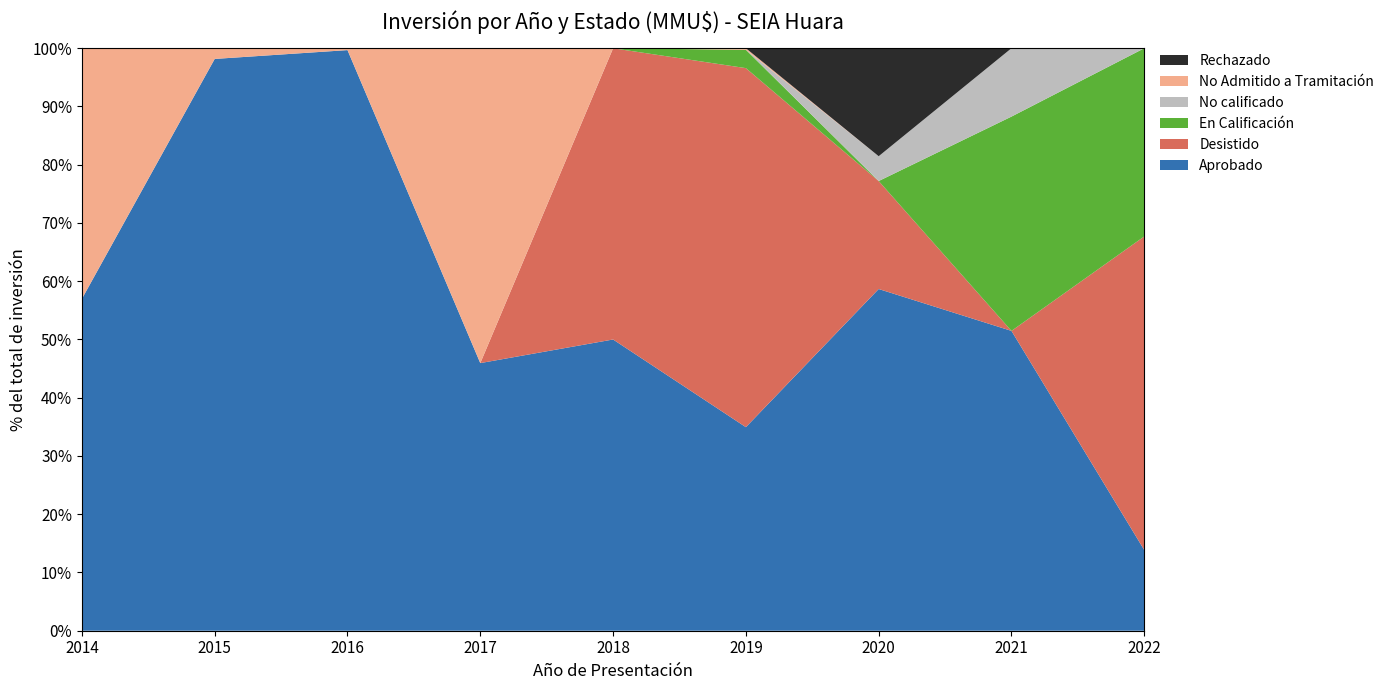

Reading left to right, transcribe all the data shown in this chart.

Aprobado: 2	5	6	1	3	4	5	3	1
Desistido: 0	0	0	0	1	1	2	0	1
En Calificación: 0	0	0	0	0	1	1	2	3
No calificado: 0	0	0	0	1	1	1	1	0
No Admitido a Tramitación: 5	3	2	1	0	1	0	0	0
Rechazado: 0	0	0	0	0	0	1	0	0